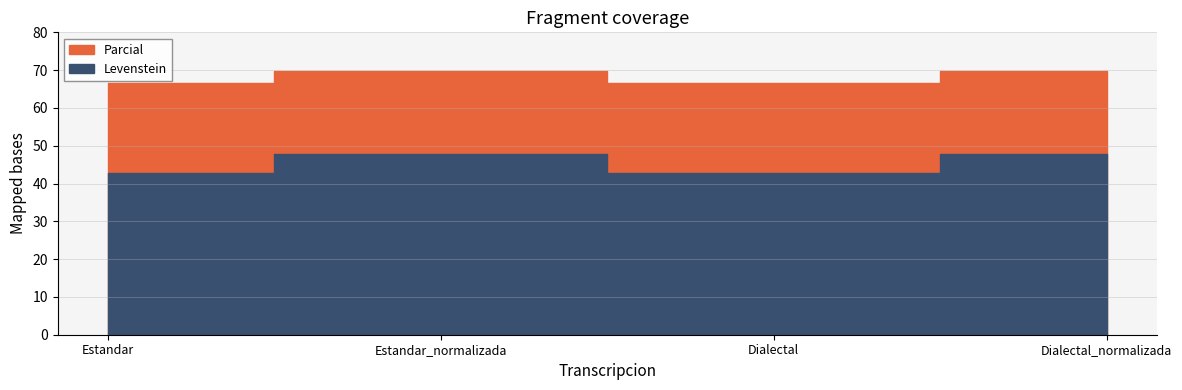

Reading left to right, what are all the values shown in this chart?

Levenstein: 42.9	47.8	42.9	47.8
Parcial: 66.7	69.8	66.7	69.8